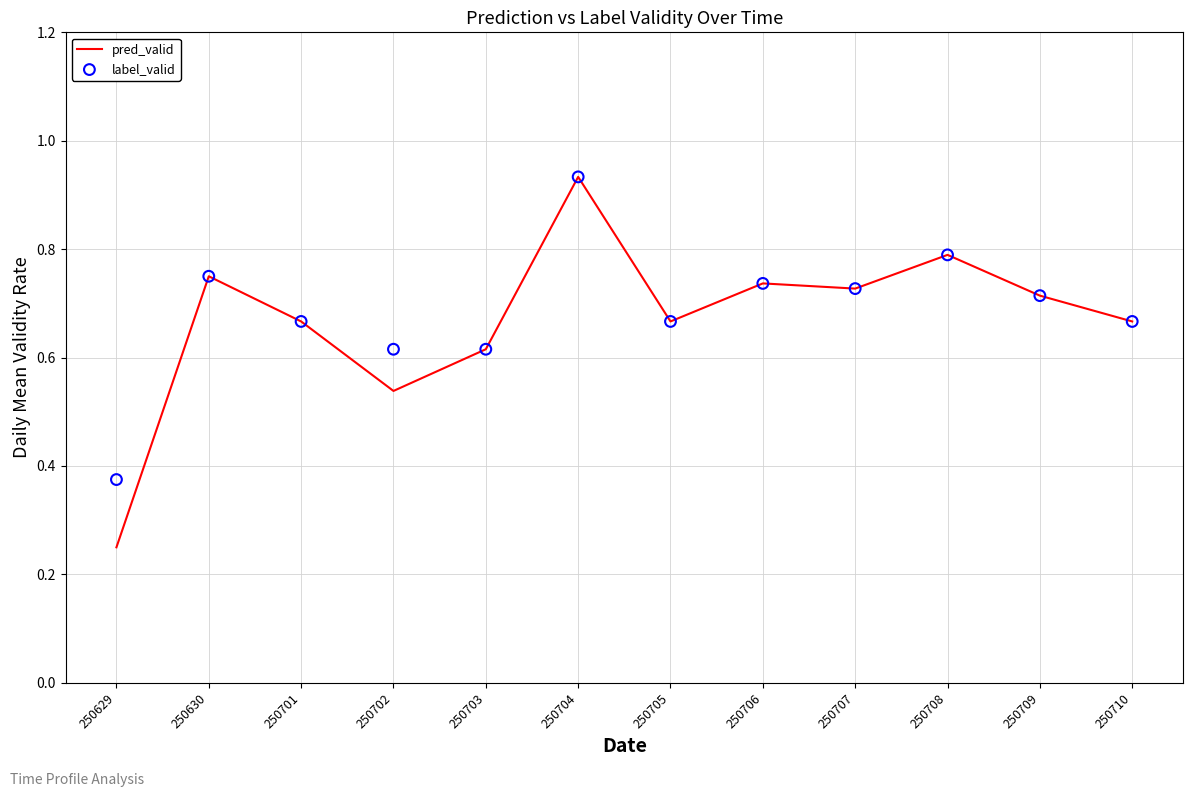

Which series contains the highest Y value?

pred_valid